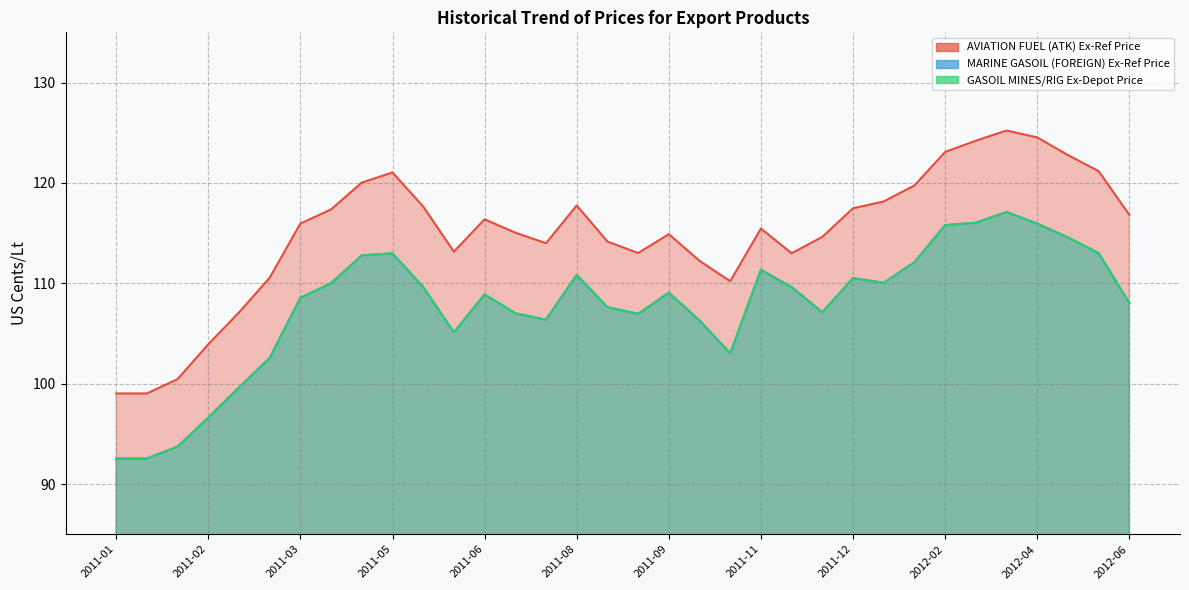

What are all the series names shown in the legend?

AVIATION FUEL (ATK) Ex-Ref Price, MARINE GASOIL (FOREIGN) Ex-Ref Price, GASOIL MINES/RIG Ex-Depot Price